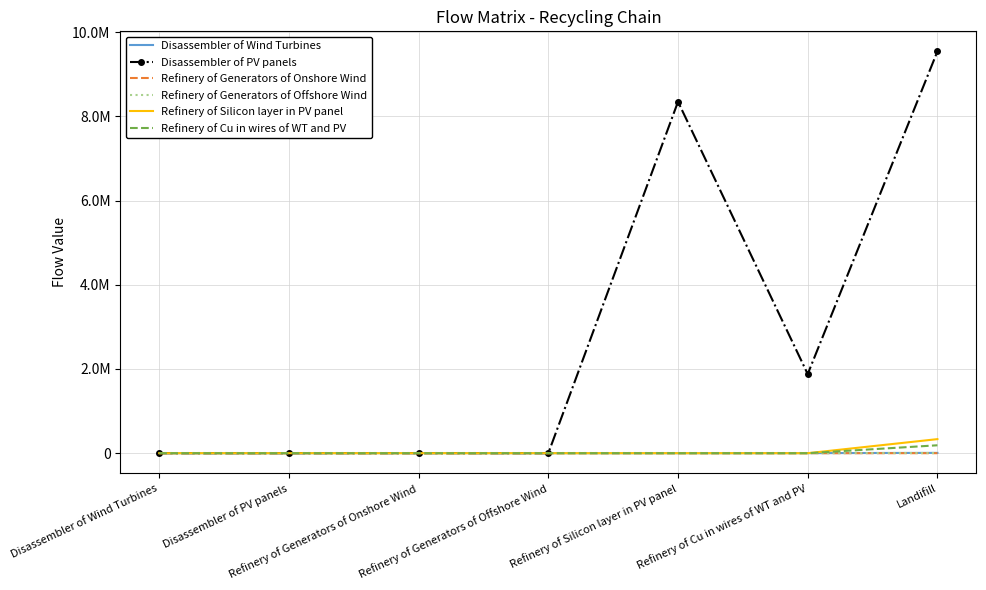

What is the total value across all series at Refinery of Cu in wires of WT and PV?

1880722.7